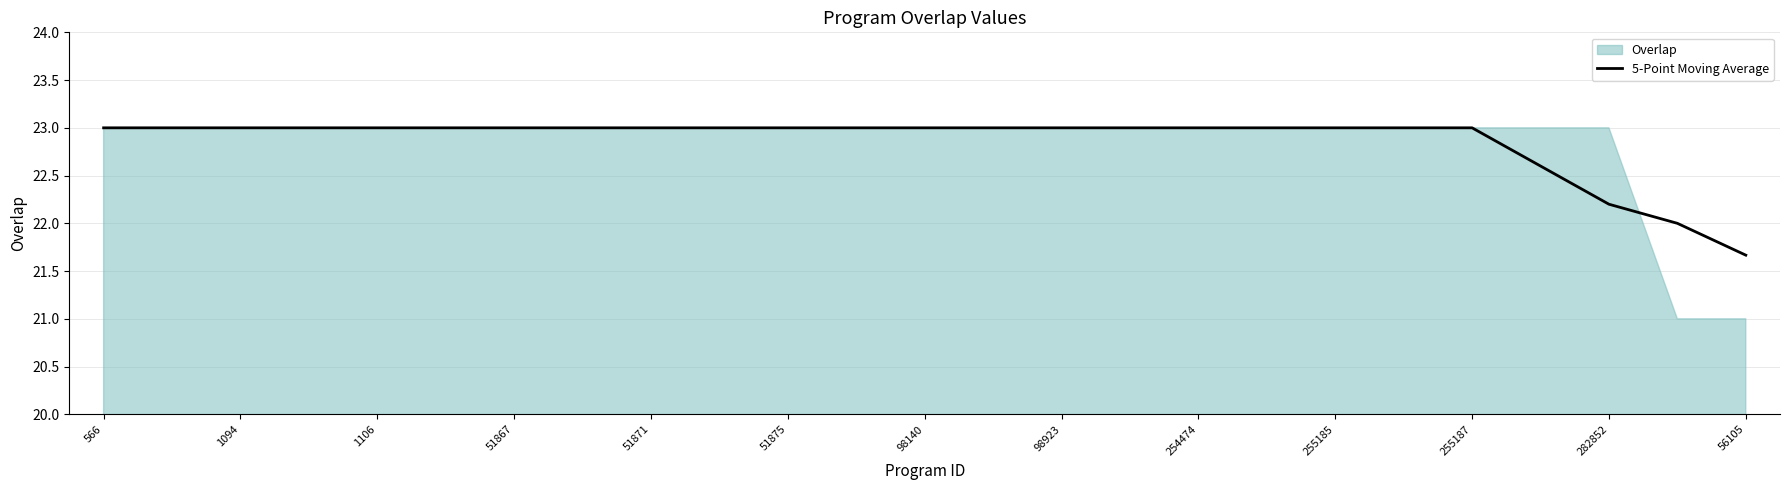

Which category has the lowest value in the 5-Point Moving Average series?

56105